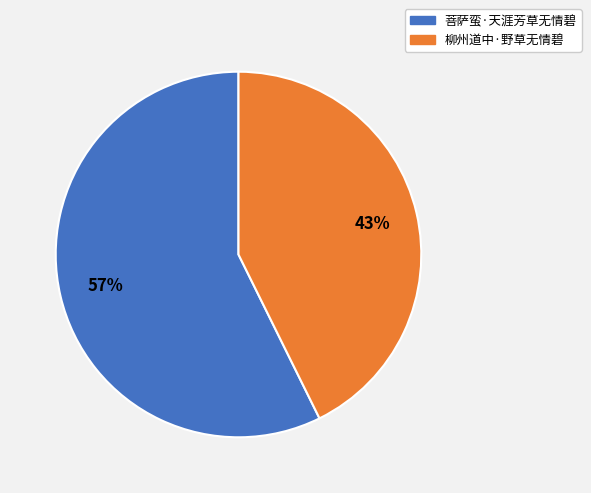

To the nearest percent, what portion does 柳州道中·野草无情碧 represent?

43%